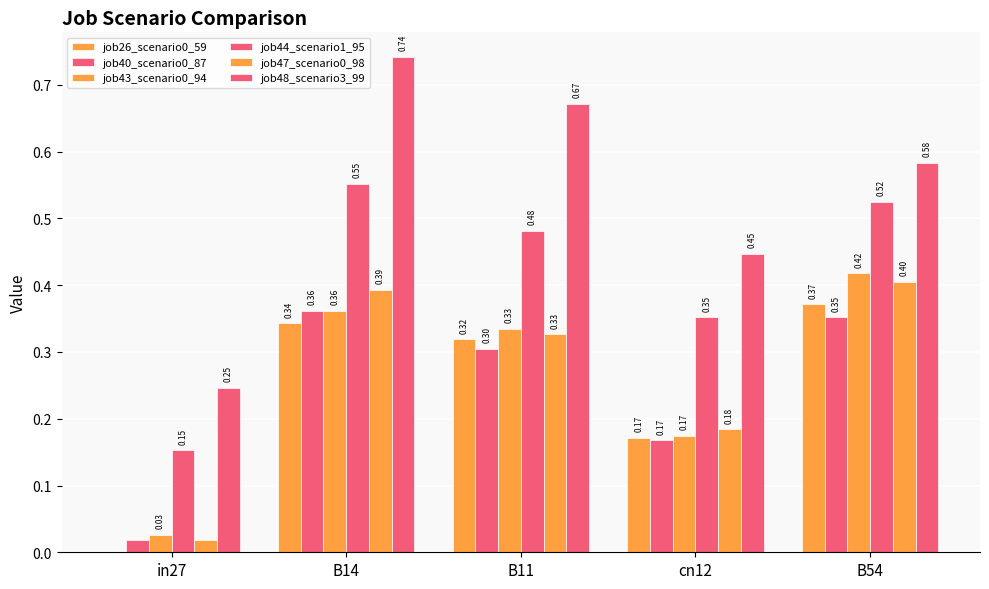

How many series are shown in this chart?

6